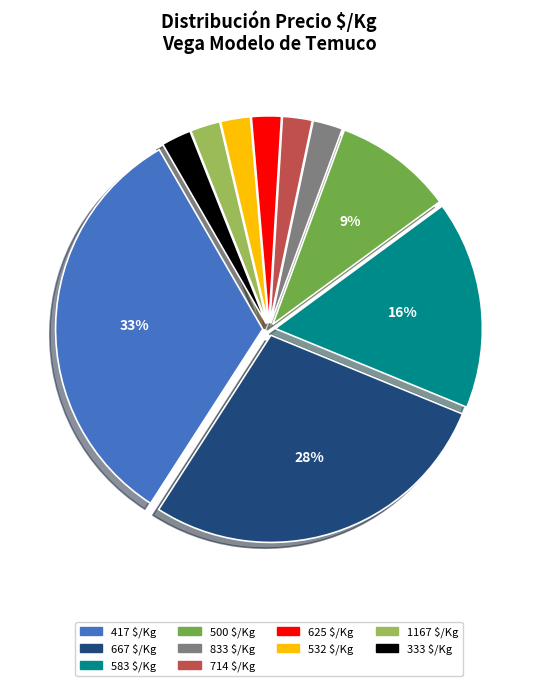

Is there a majority slice in this chart?

No